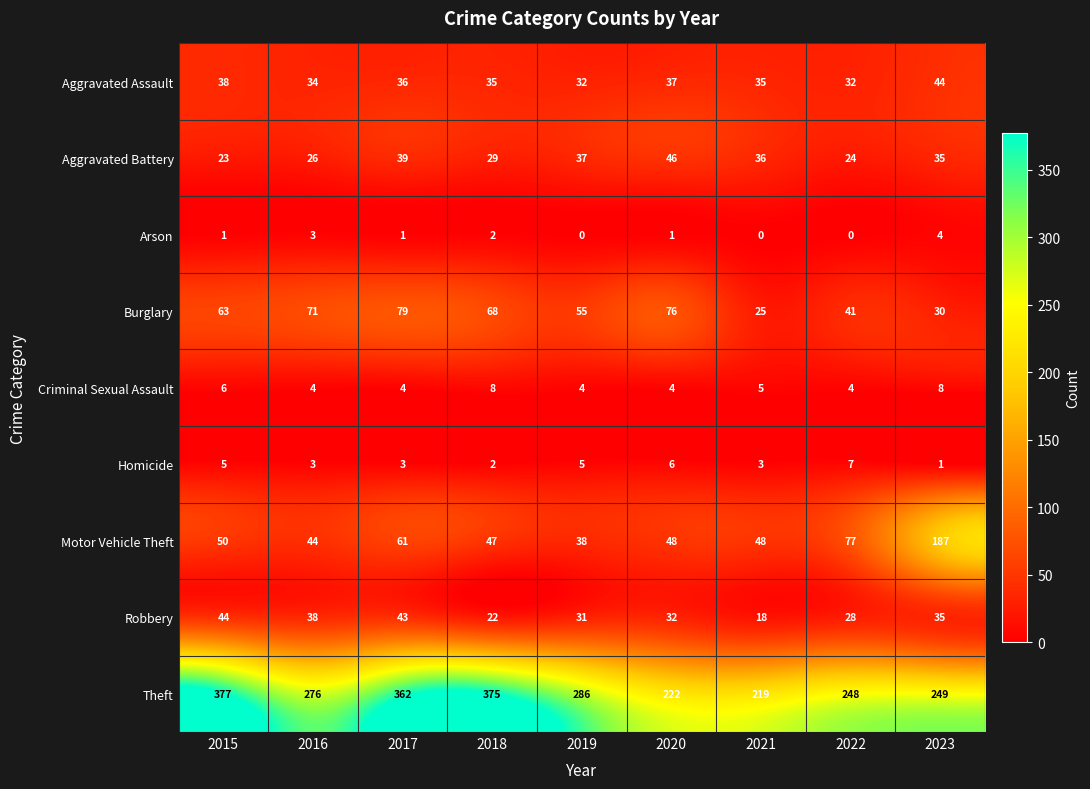

At which label is Aggravated Assault closest to 38?

2015